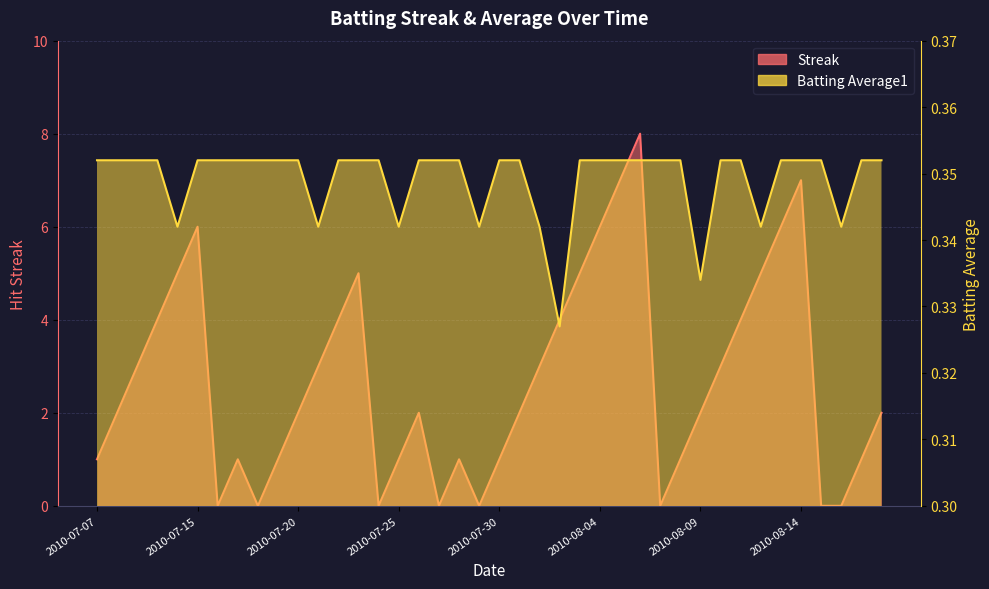

At which category does Batting Average1 reach its first local valley?

2010-07-11